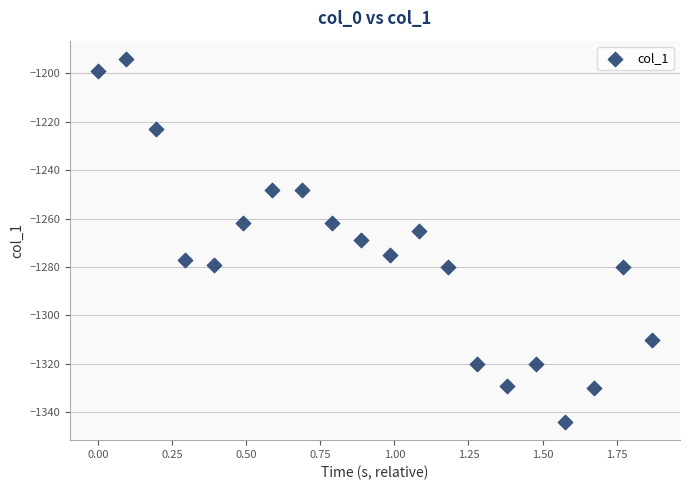

What is the range of Y values (max minus min)?

150